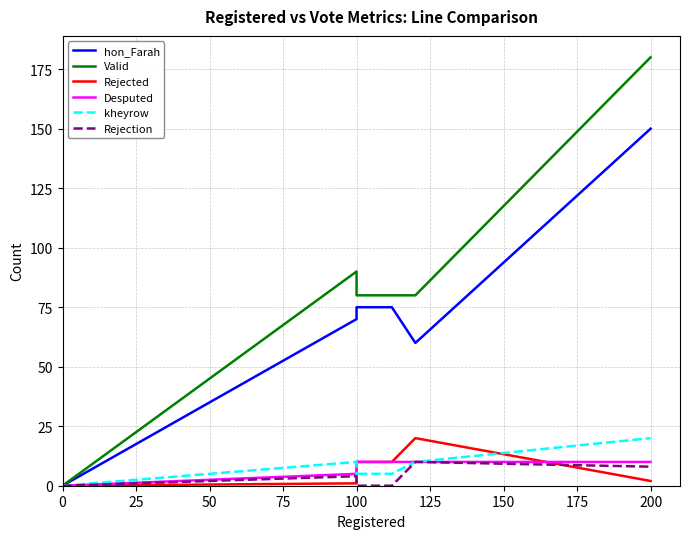

How many distinct data groups are displayed?

6